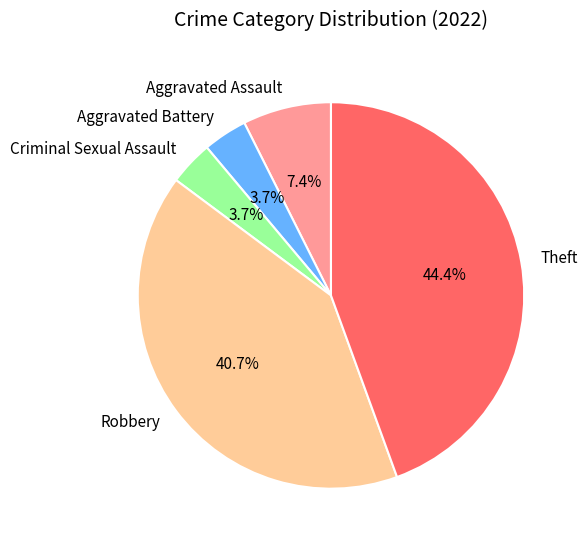

Is Theft the majority of the pie?

No